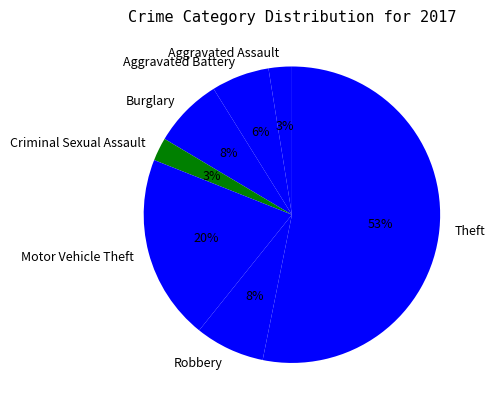

To the nearest percent, what is the average slice percentage?

14%